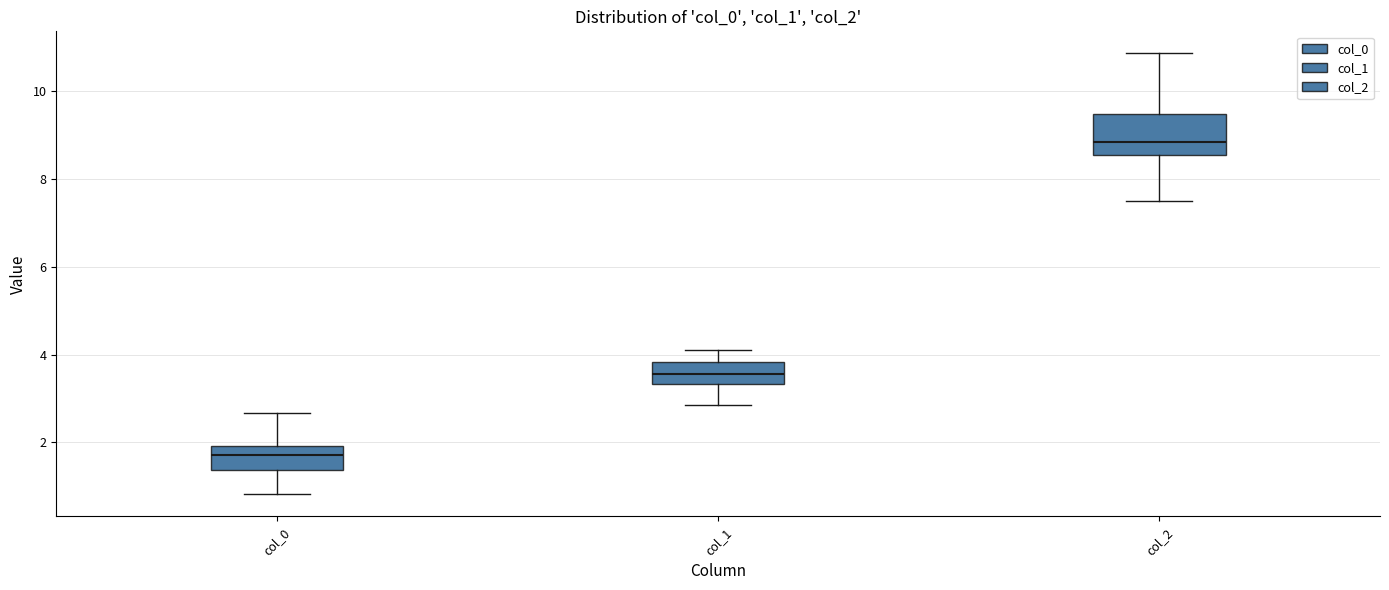

Which box has the highest median line?

col_2